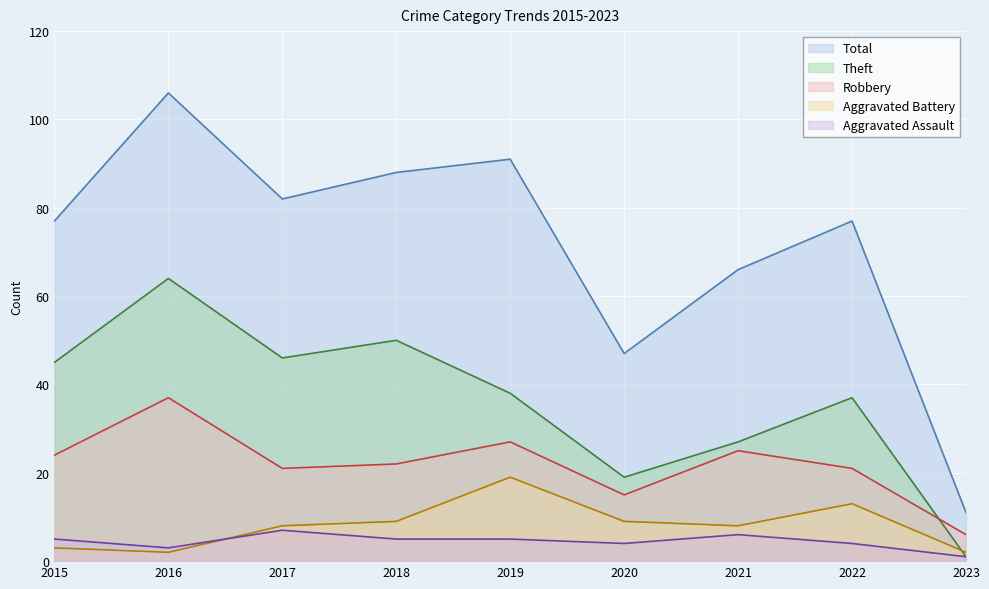

How many interior local valleys does the Aggravated Assault series have?

2